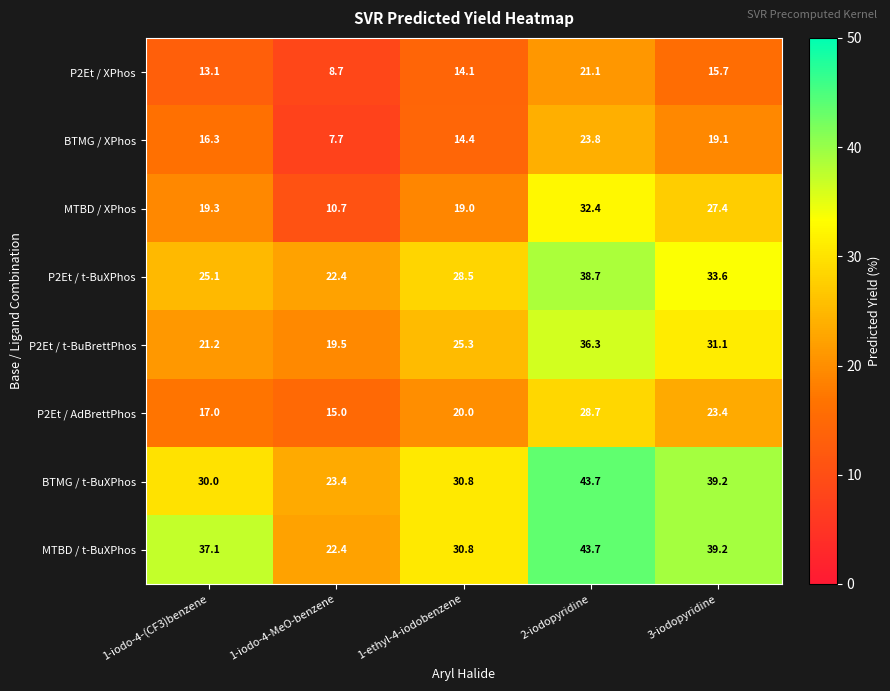

The value of MTBD / XPhos at 1-iodo-4-(CF3)benzene is 7.2. True or false?

False